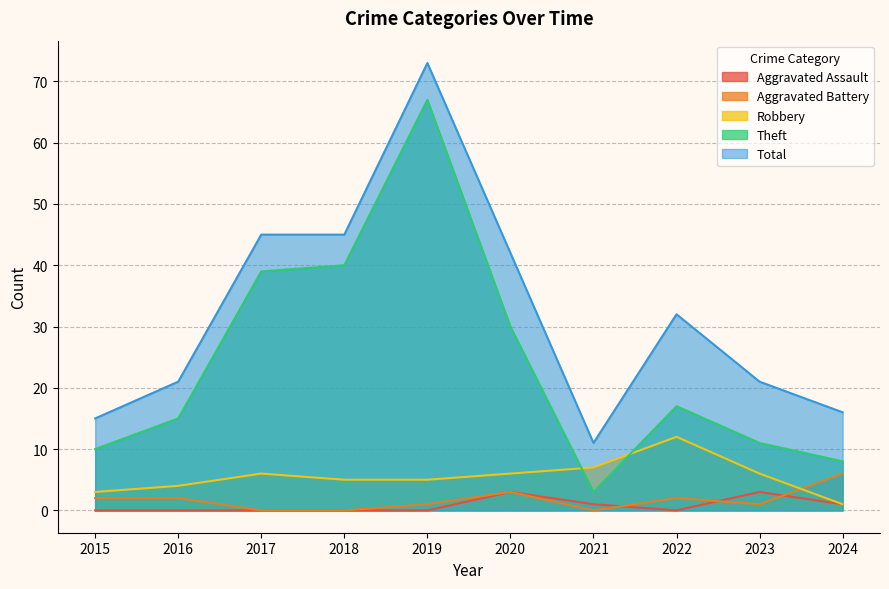

What is the value of the Total point at the 7th from the left?

11